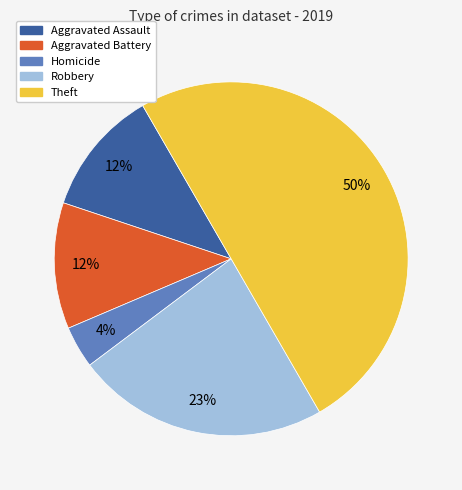

The Aggravated Battery slice represents 12% of the pie. True or false?

True